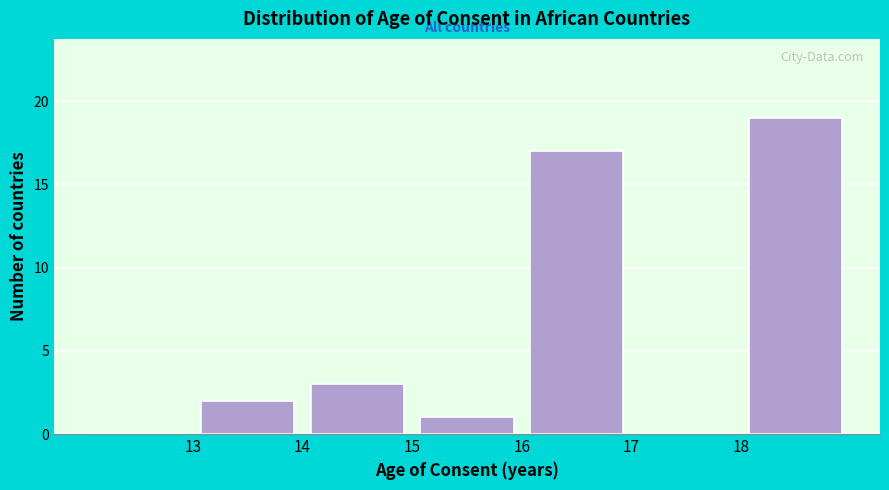

How tall is the bar that spans 14 to 15 on the x-axis? The values are not printed on the chart, so give them approximately, as read against the axis.

3